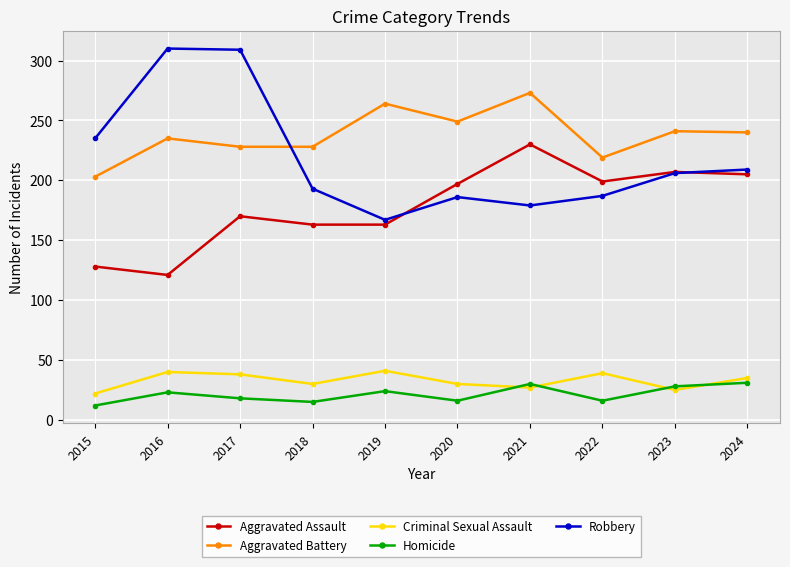

What is the total value across all series at 2018?

629